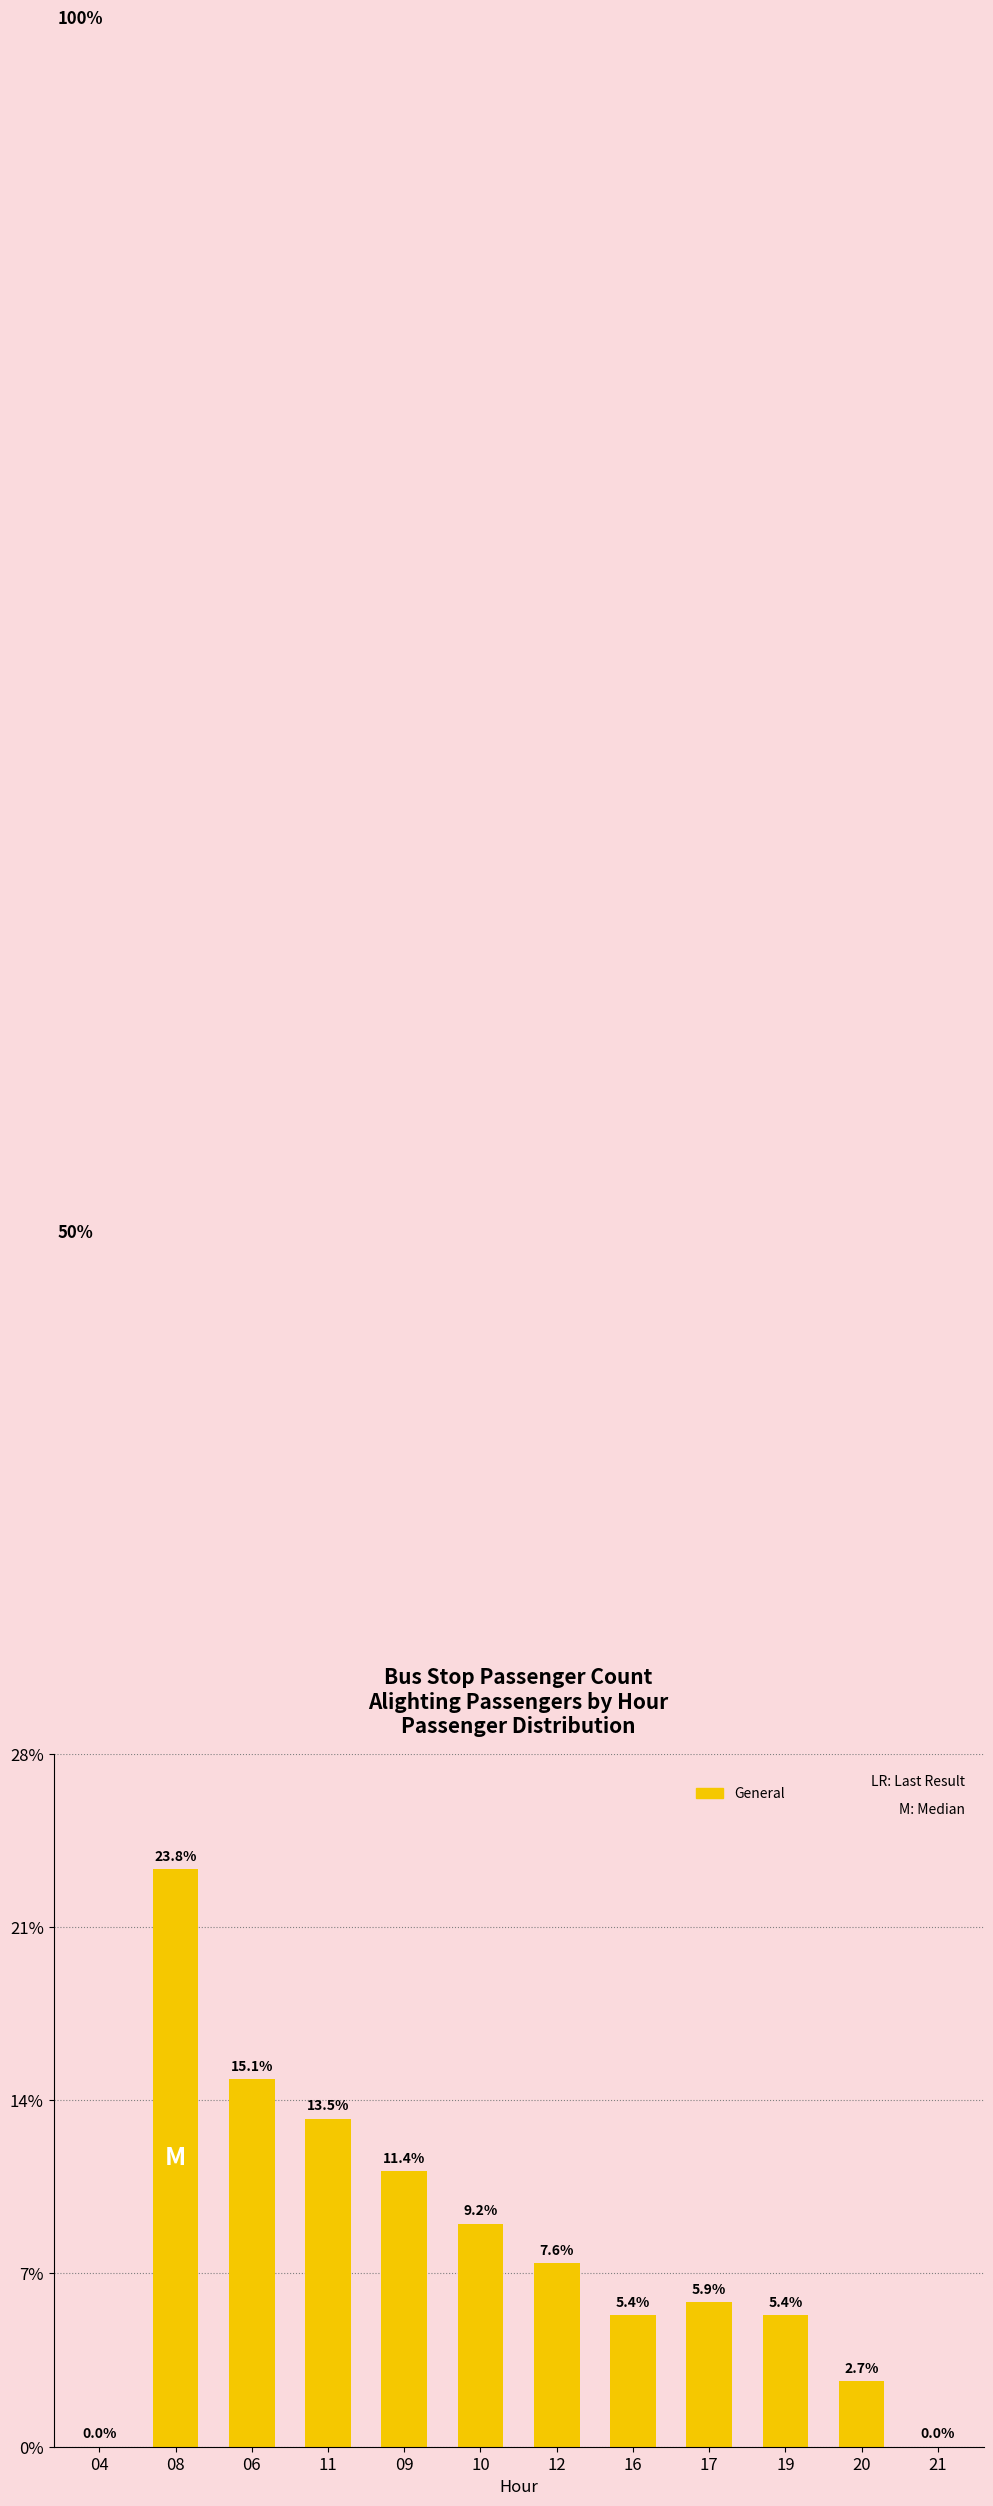

What is the label of the 2nd bar from the left?

08